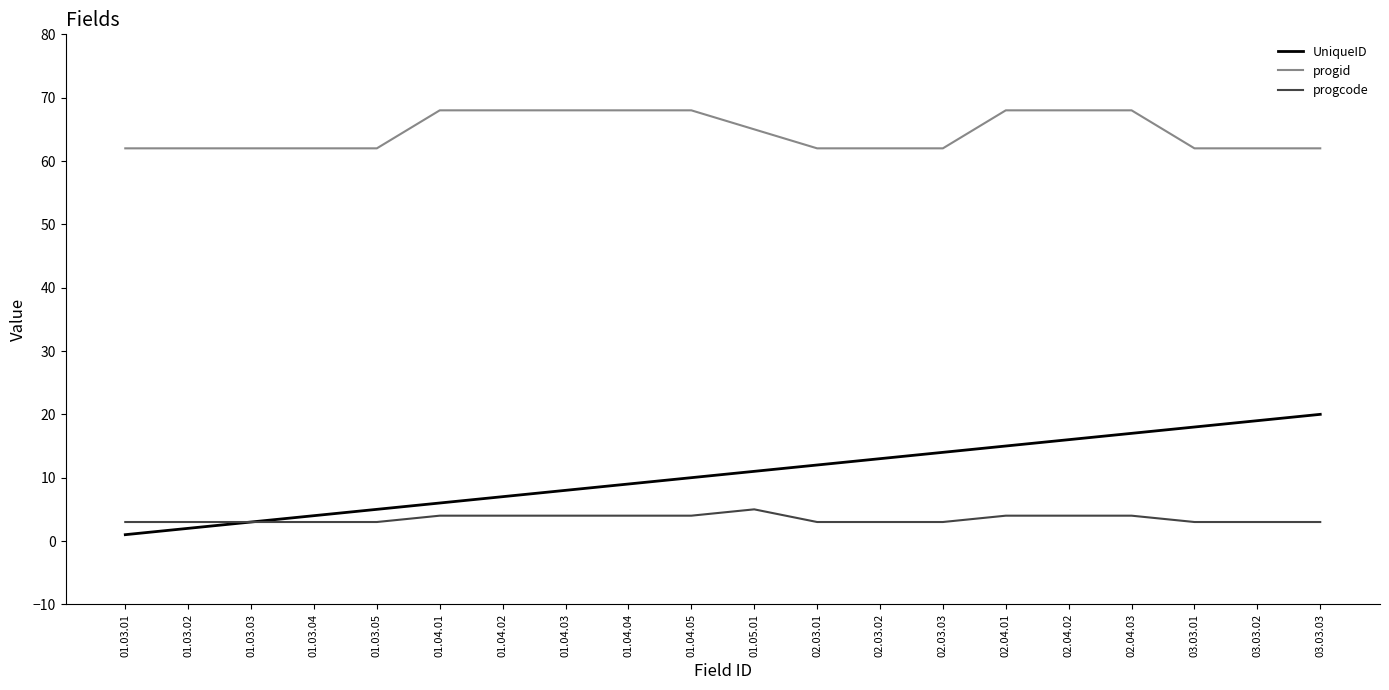

What is the average value of the progcode series?

4